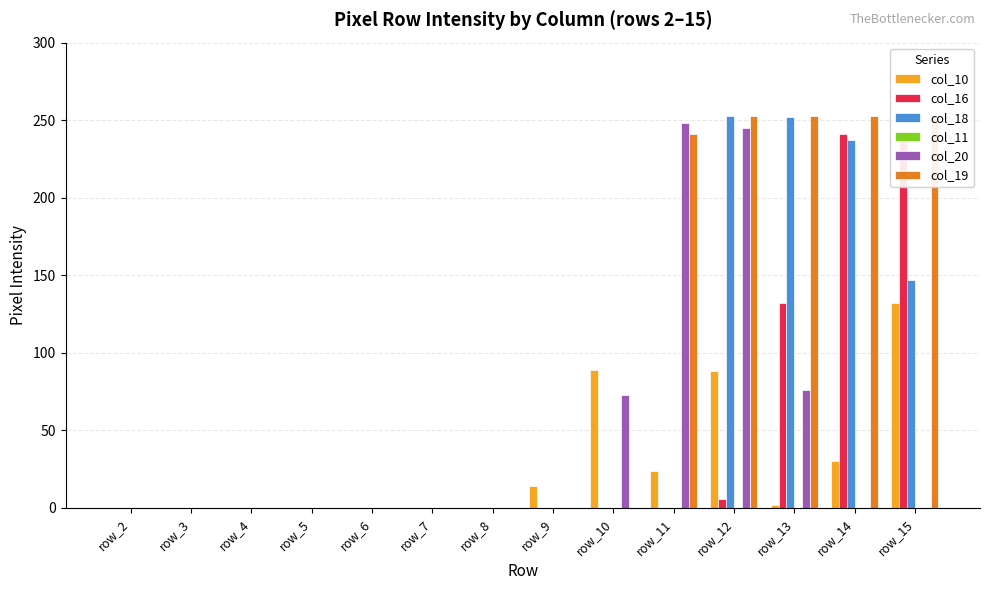

Reading left to right, transcribe all the data shown in this chart.

col_10: 0	0	0	0	0	0	0	14	89	24	88	2	30	132
col_16: 0	0	0	0	0	0	0	0	0	0	6	132	241	243
col_18: 0	0	0	0	0	0	0	0	0	0	253	252	237	147
col_11: 0	0	0	0	0	0	0	0	0	0	0	0	0	0
col_20: 0	0	0	0	0	0	0	0	73	248	245	76	0	0
col_19: 0	0	0	0	0	0	0	0	0	241	253	253	253	253